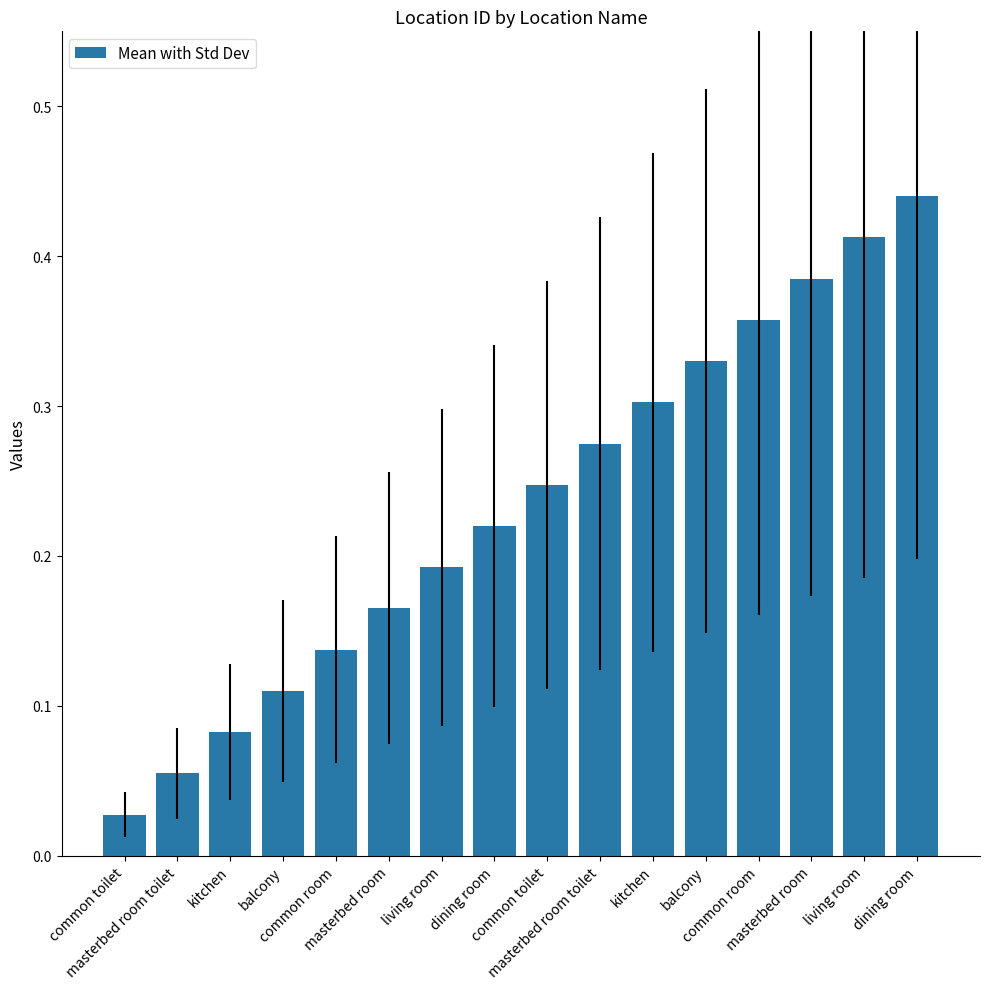

At which label is the value closest to 0?

common toilet